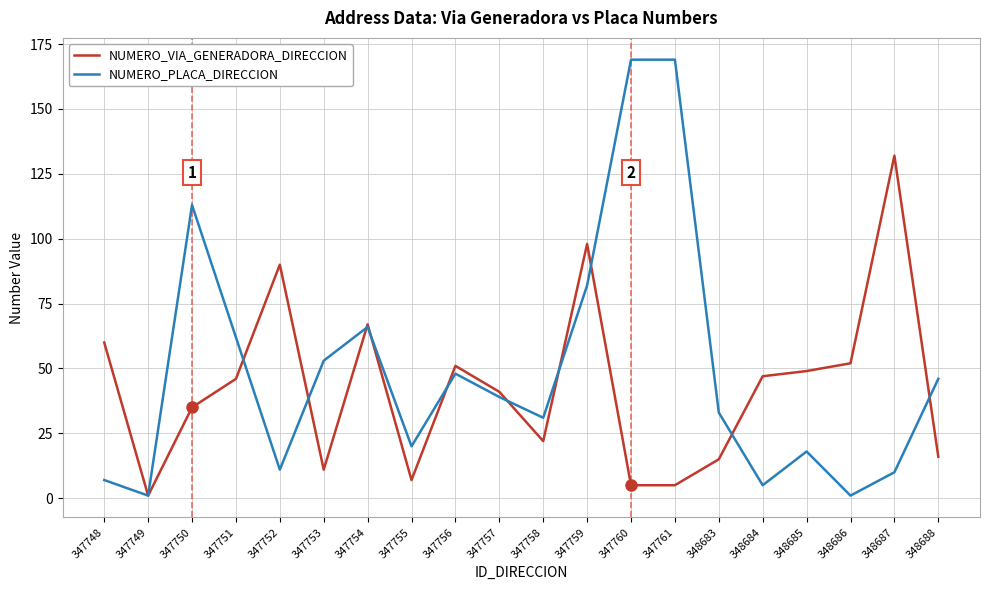

Does the chart display data point markers on the line(s)?

No